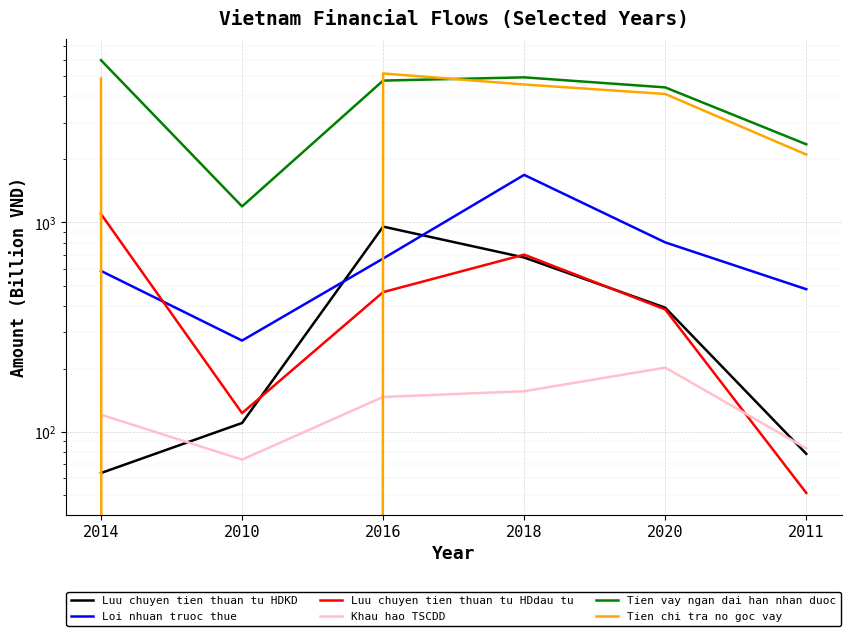

How many lines are shown in the chart?

6